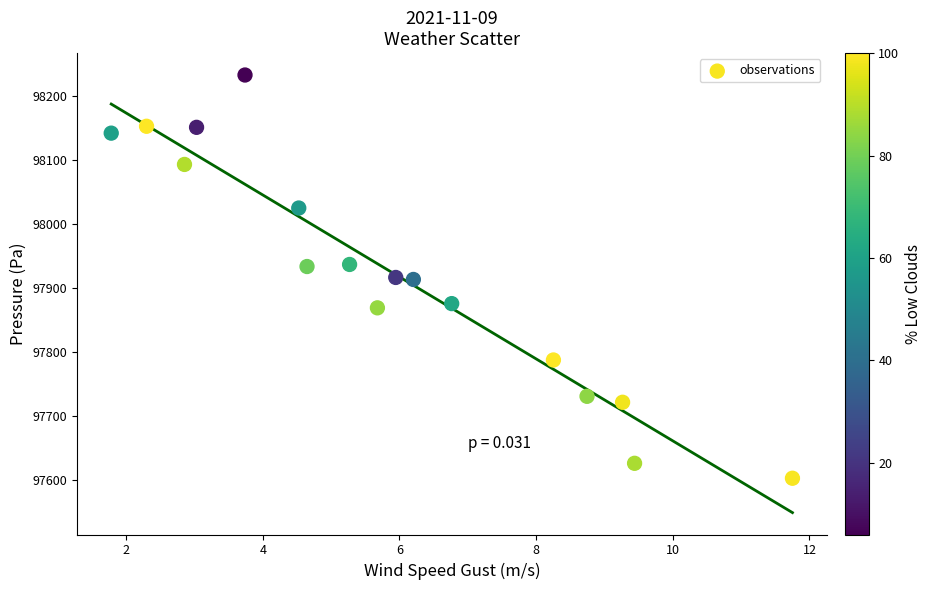

What is the range of X values (max minus min)?

10.0